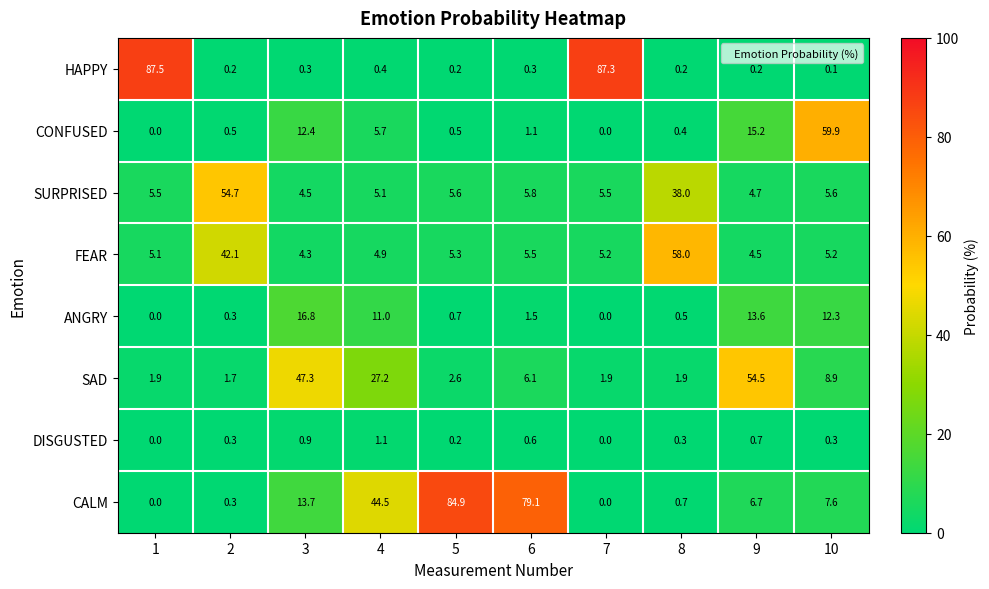

Which series has the widest spread of values?

HAPPY